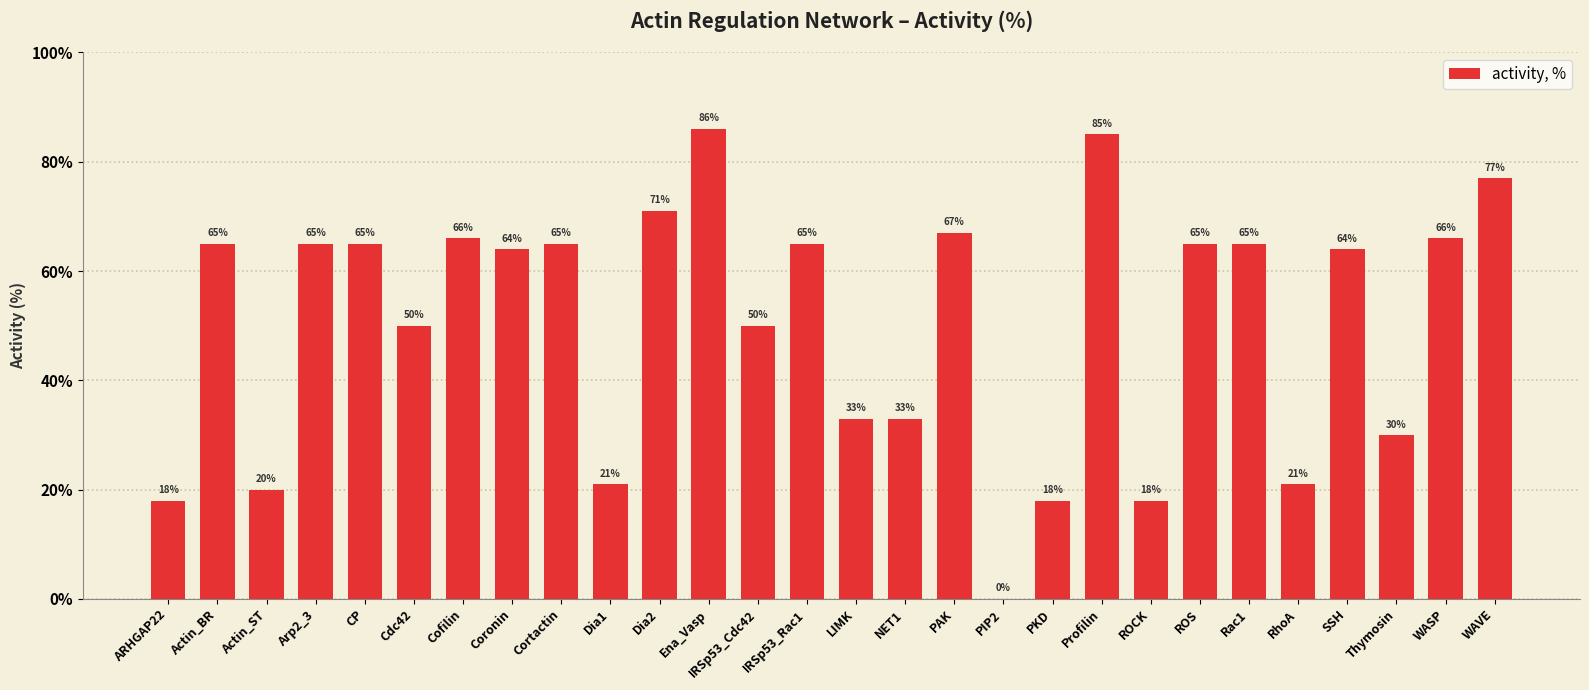

True or false: the data shows 91 at Cofilin.

False